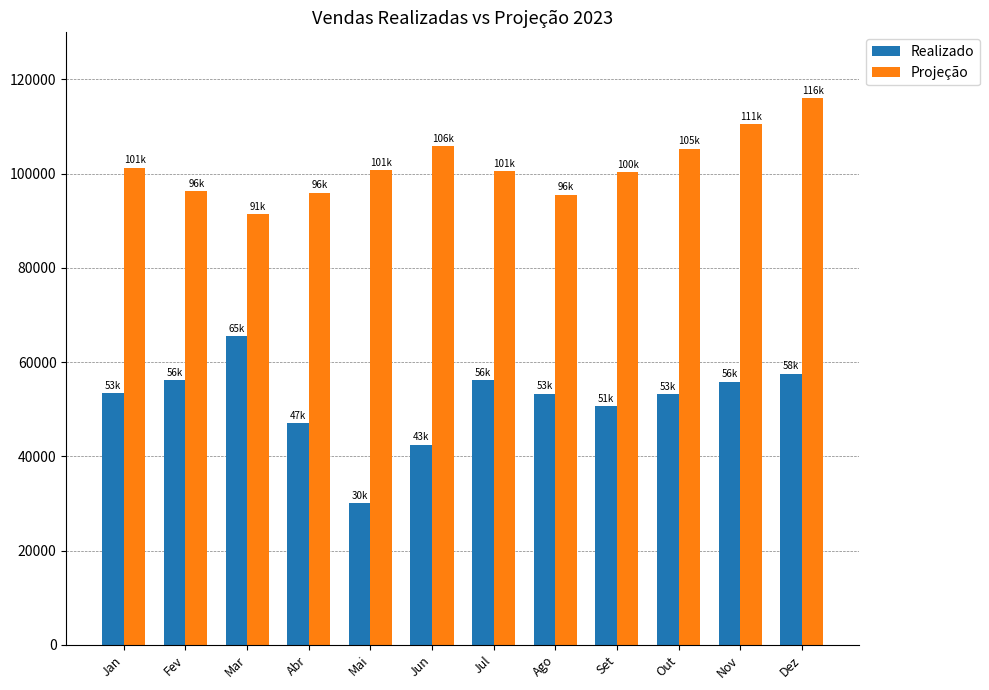

What is the difference between the second highest and minimum values in the Realizado series?

27496.5